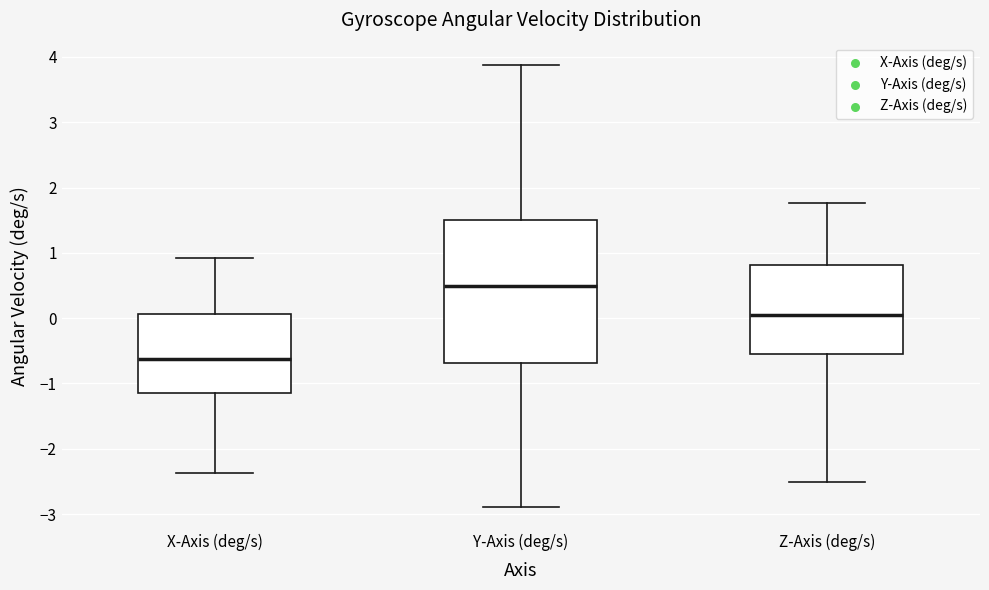

Reading left to right, transcribe this box plot: for each box, give where its median line is, the range the box spans, and where its two whiskers end, as read against the y-axis. The values are not printed on the chart, so give them approximately, as read against the axis.

X-Axis (deg/s): median -0.6, box -1.2 to 0.1, whiskers -2.4 to 0.9
Y-Axis (deg/s): median 0.5, box -0.7 to 1.5, whiskers -2.9 to 3.9
Z-Axis (deg/s): median 0.1, box -0.6 to 0.8, whiskers -2.5 to 1.8